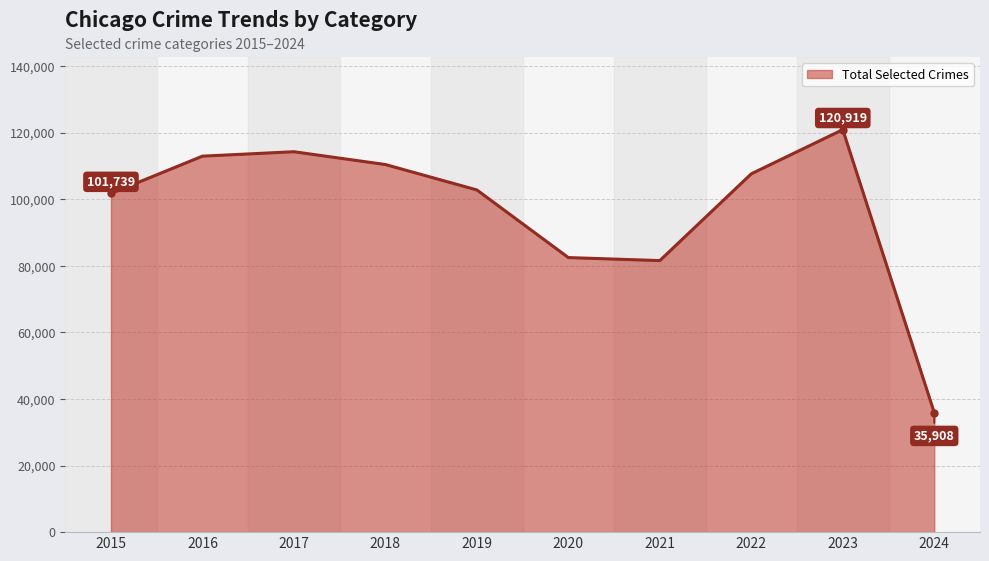

What is the maximum value shown in the chart?

120919